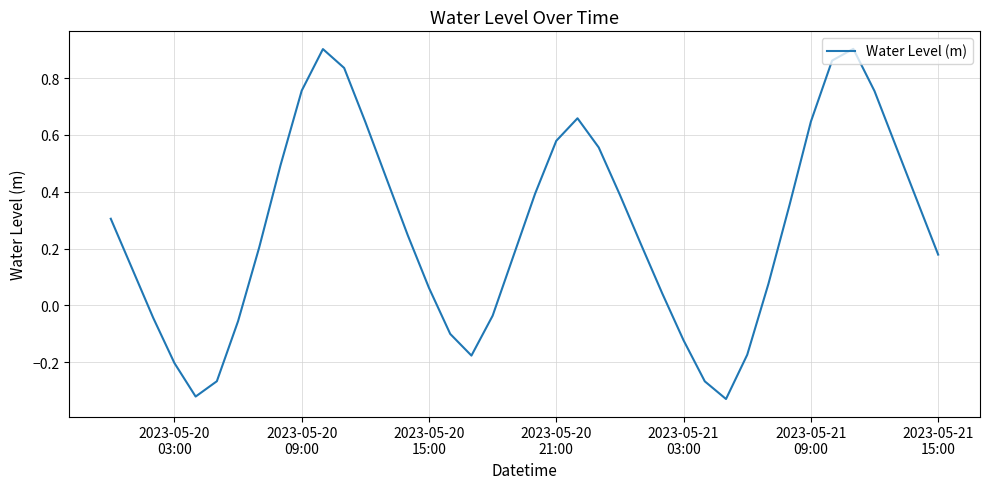

What is the sum of all values?

10.7